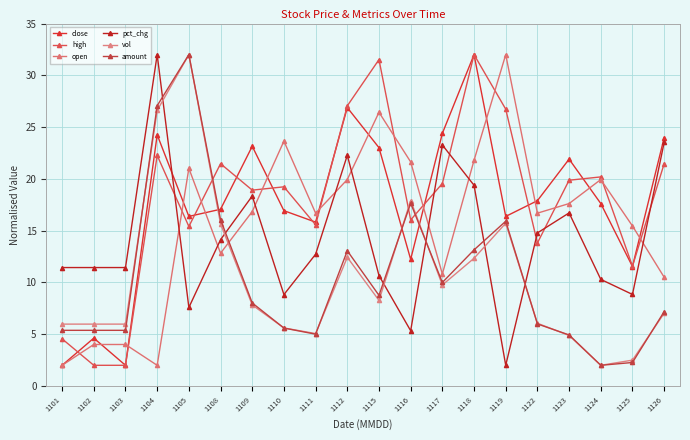

List the labels in order of open value, largest first.

1119, 1115, 1110, 1118, 1116, 1105, 1112, 1124, 1123, 1109, 1111, 1122, 1125, 1108, 1117, 1126, 1102, 1103, 1101, 1104